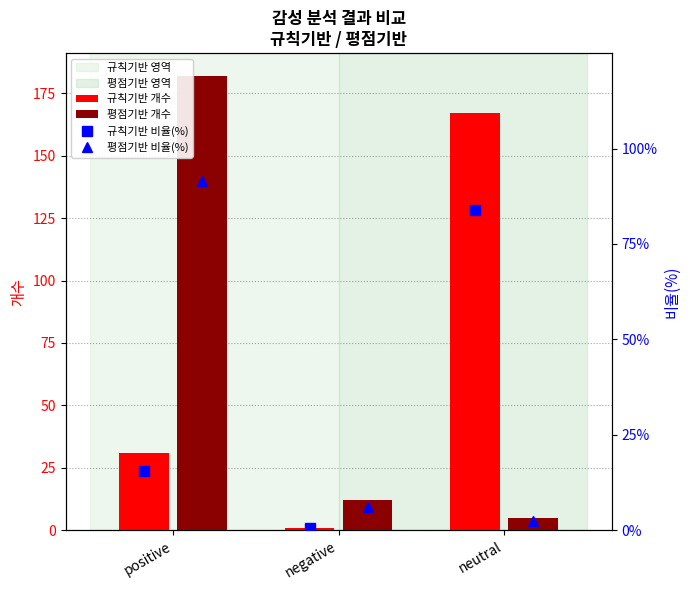

Is the value of 평점기반 개수 at neutral greater than the value of 규칙기반 개수 at positive?

No